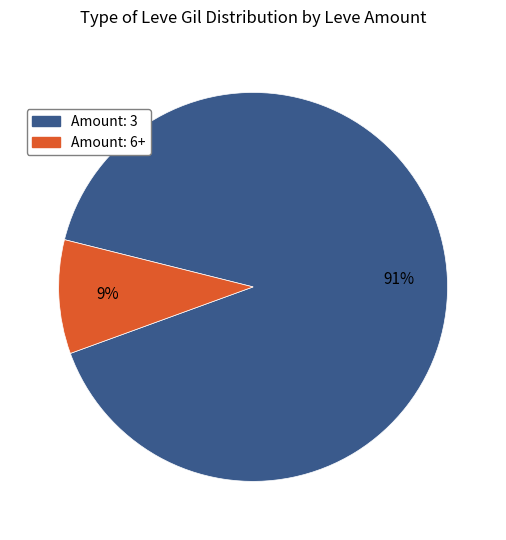

Is there any slice that represents more than half of the pie?

Yes